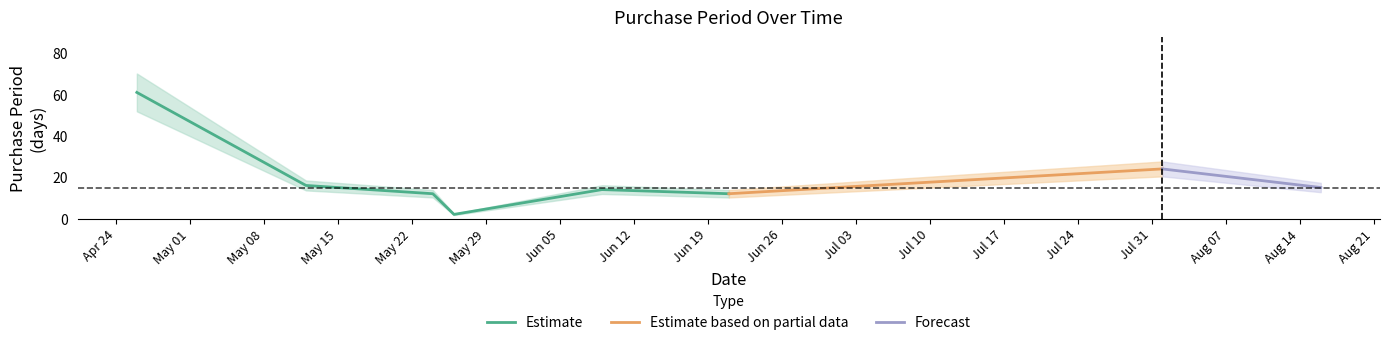

Does the chart have visible grid lines?

No